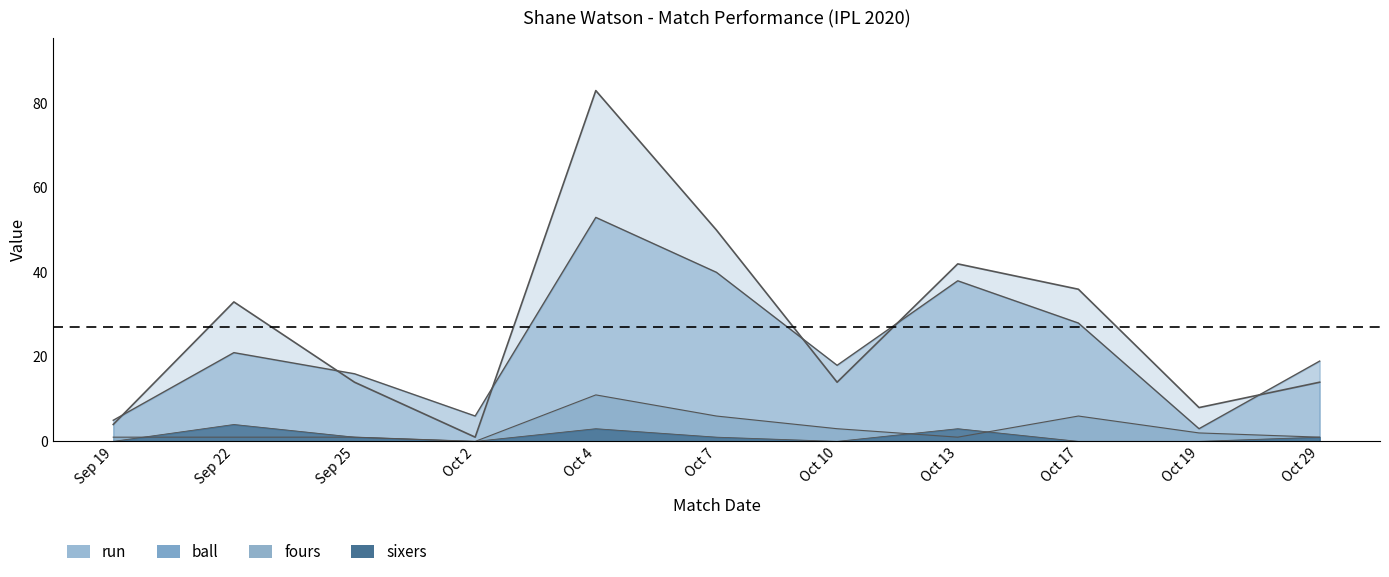

In run, how many points are lower than both neighbors (excluding endpoints)?

3